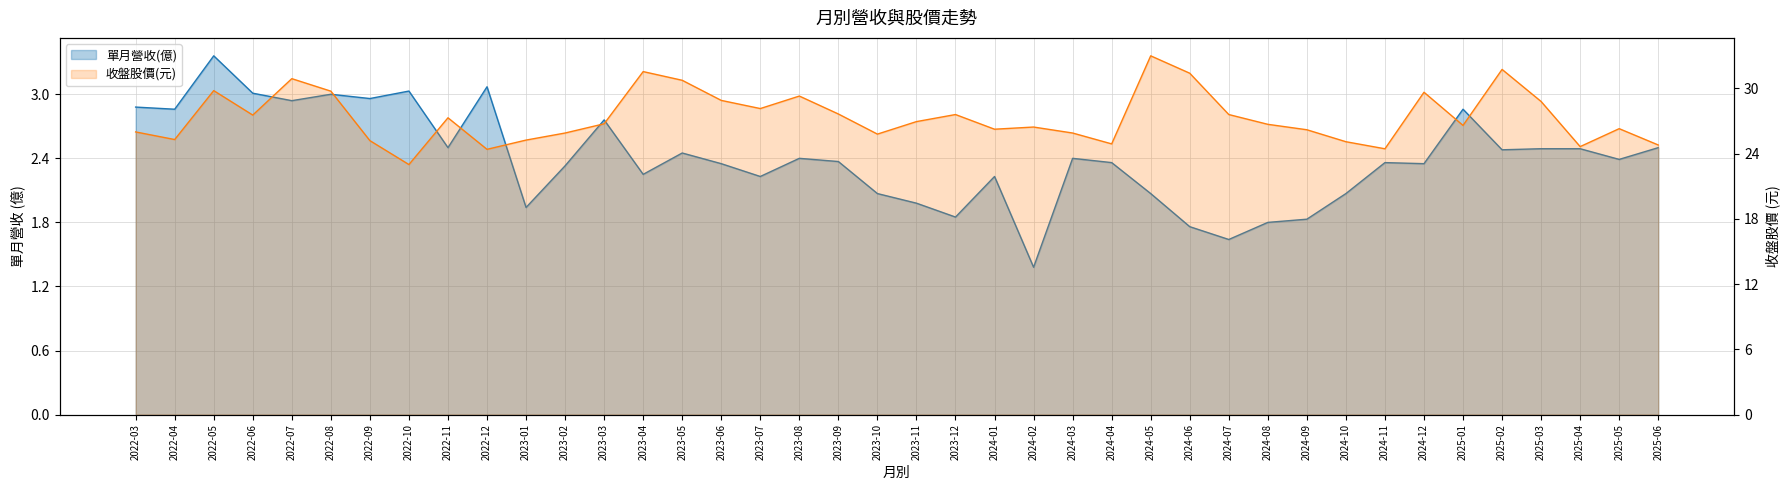

At which category is the sum across all series the highest?

2024-05